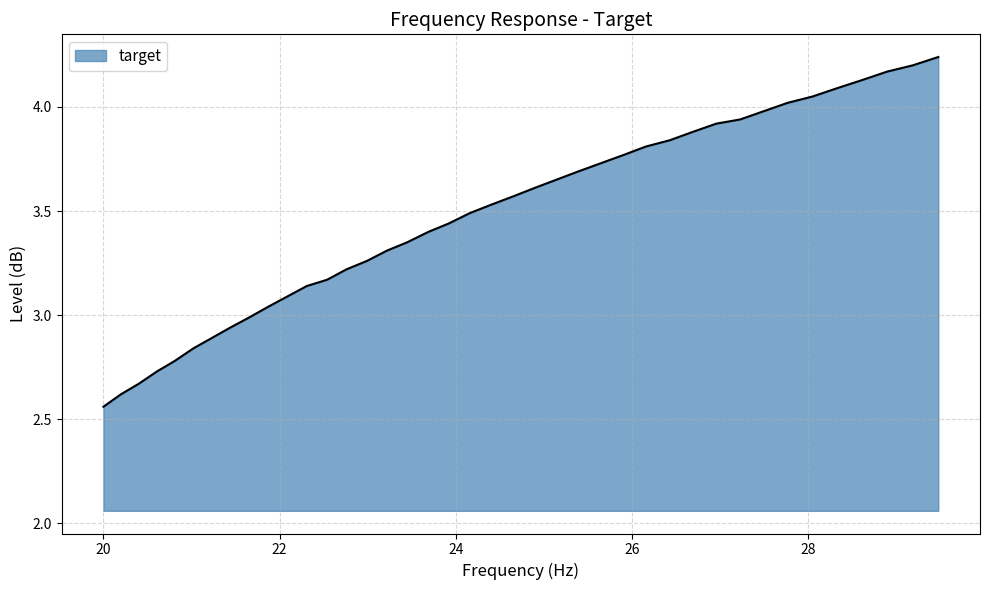

What is the difference between the maximum and minimum values?

1.7